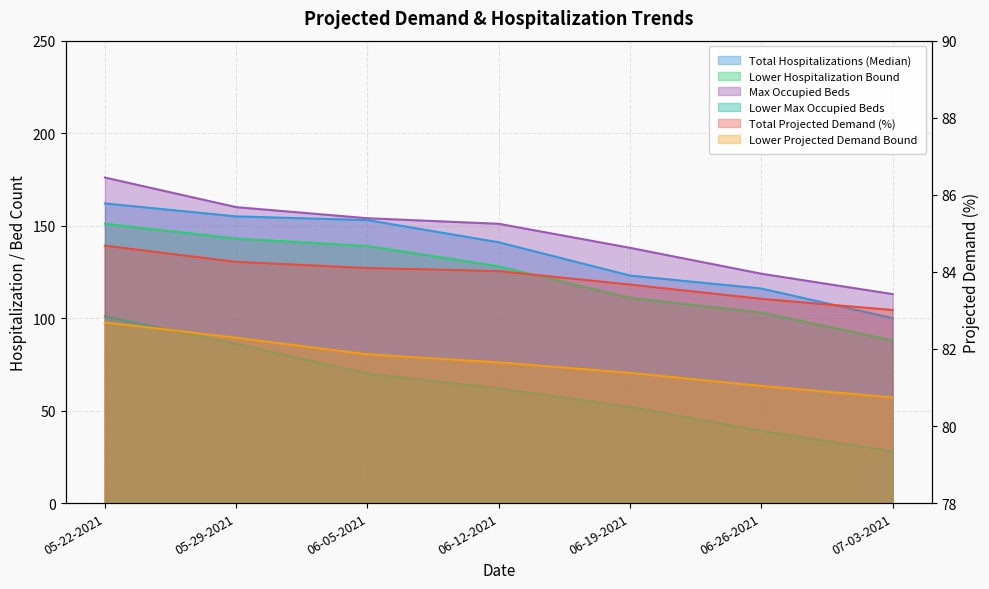

True or false: Max Occupied Beds and Lower Max Occupied Beds intersect in this chart.

False